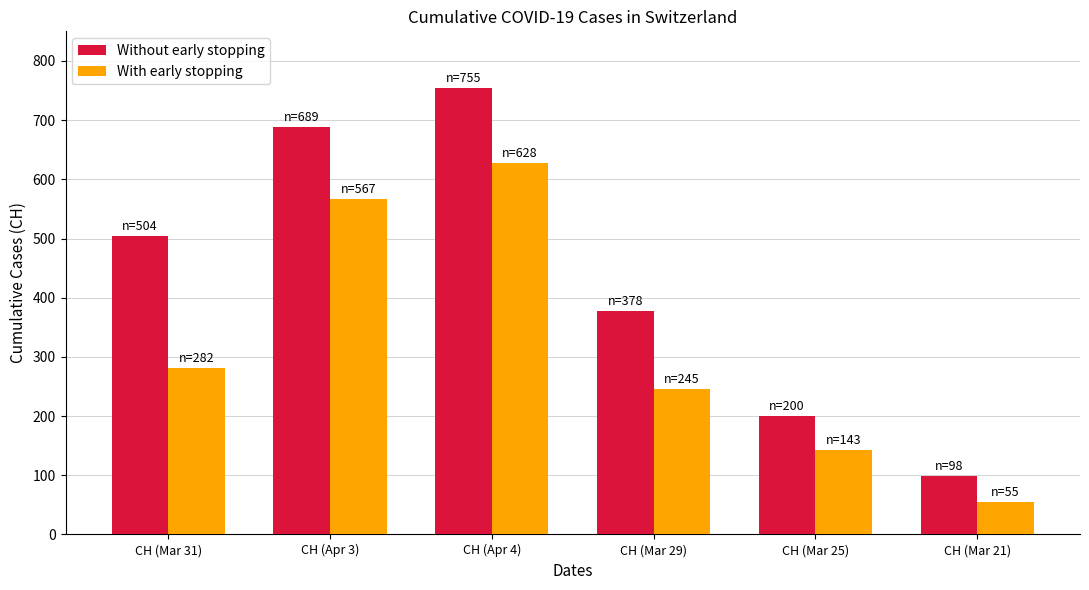

What is the highest value of the Without early stopping series?

755